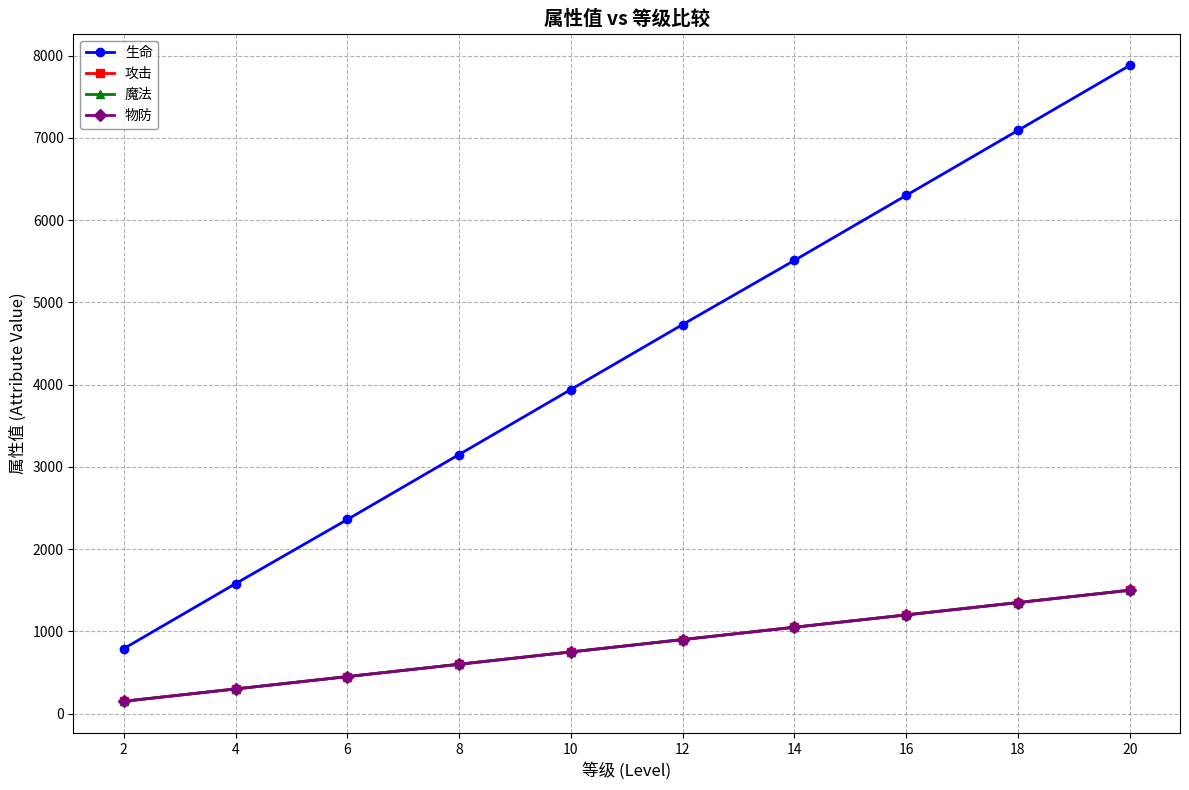

What are all the series names shown in the legend?

生命, 攻击, 魔法, 物防